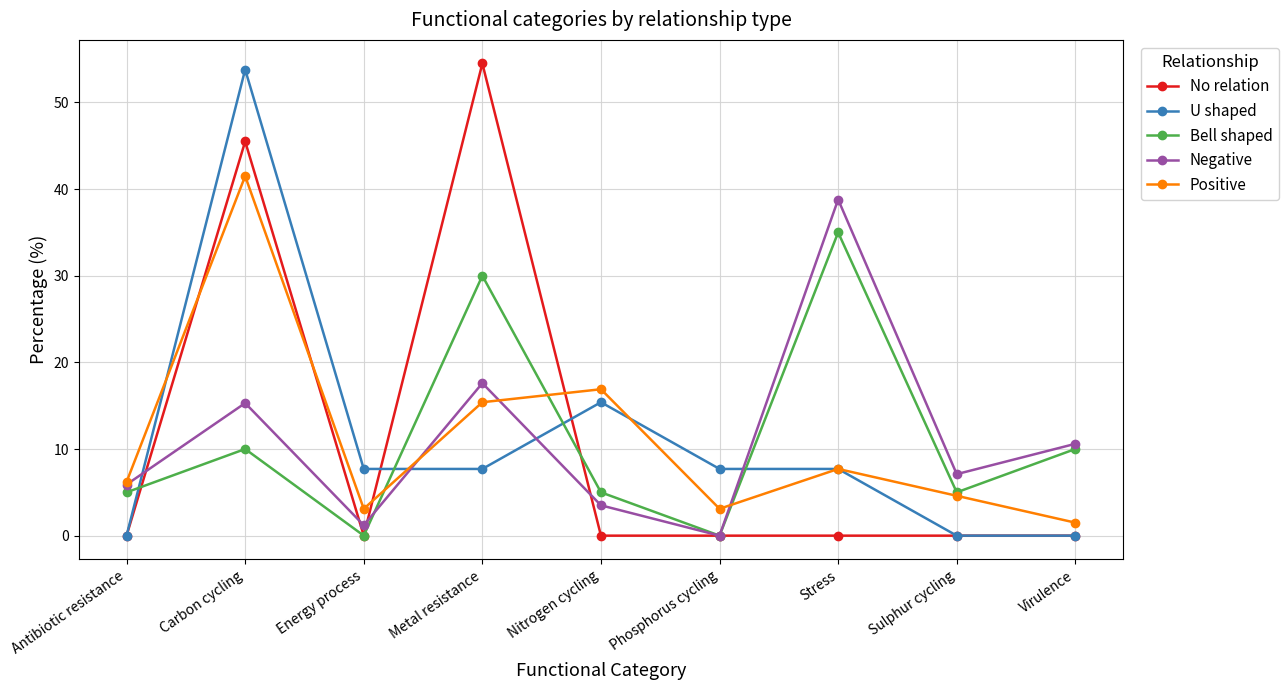

Count the number of data series in this chart.

5